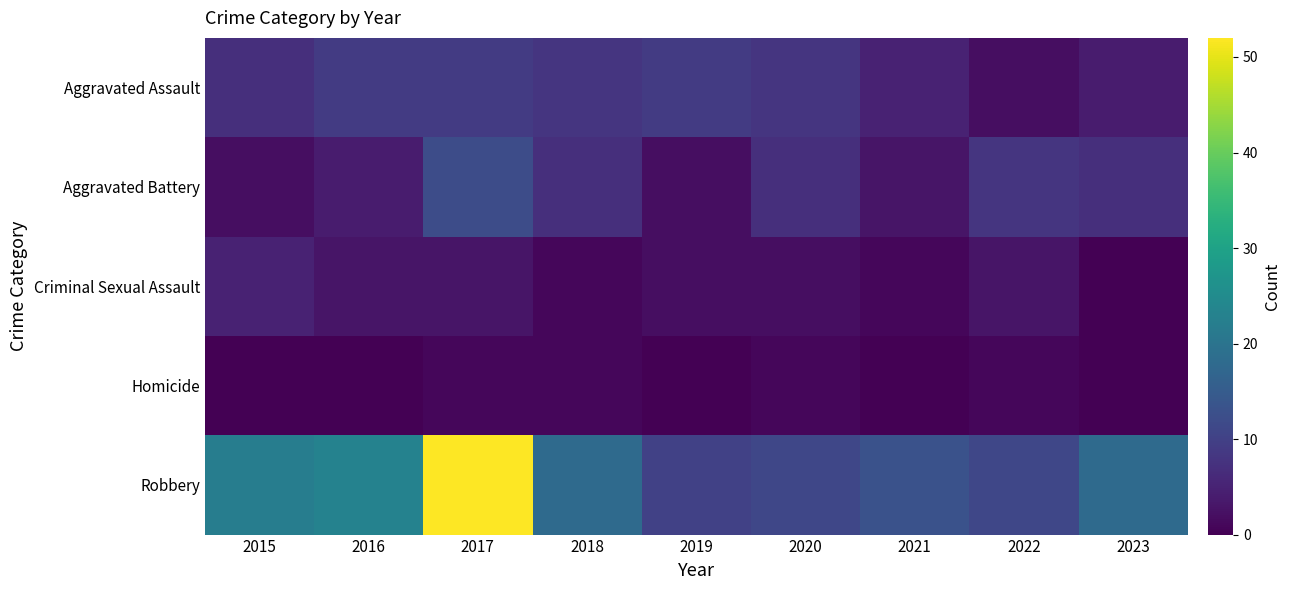

Reading left to right, list all the values displayed in this chart.

Aggravated Assault: 2015=7	2016=9	2017=9	2018=8	2019=9	2020=8	2021=5	2022=2	2023=4
Aggravated Battery: 2015=2	2016=4	2017=12	2018=7	2019=2	2020=7	2021=3	2022=8	2023=7
Criminal Sexual Assault: 2015=5	2016=3	2017=3	2018=1	2019=2	2020=2	2021=1	2022=3	2023=0
Homicide: 2015=0	2016=0	2017=1	2018=1	2019=0	2020=1	2021=0	2022=1	2023=0
Robbery: 2015=22	2016=23	2017=52	2018=18	2019=10	2020=11	2021=13	2022=11	2023=18